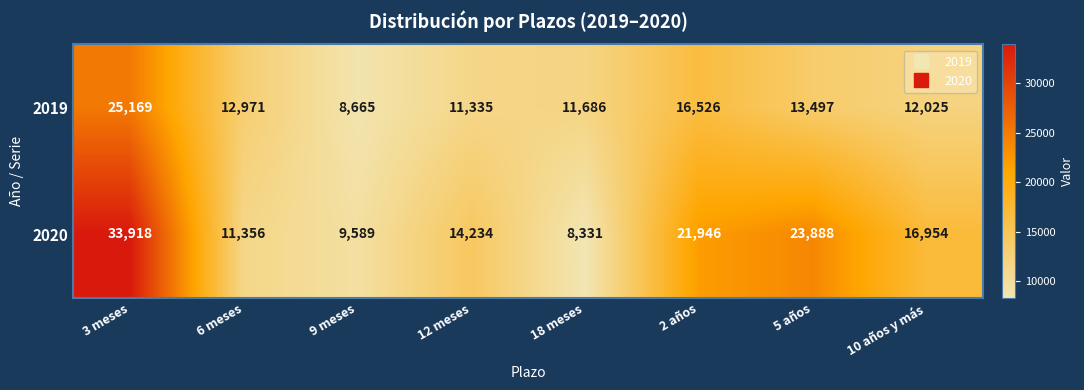

At which category does the chart reach its minimum across all series?

18 meses